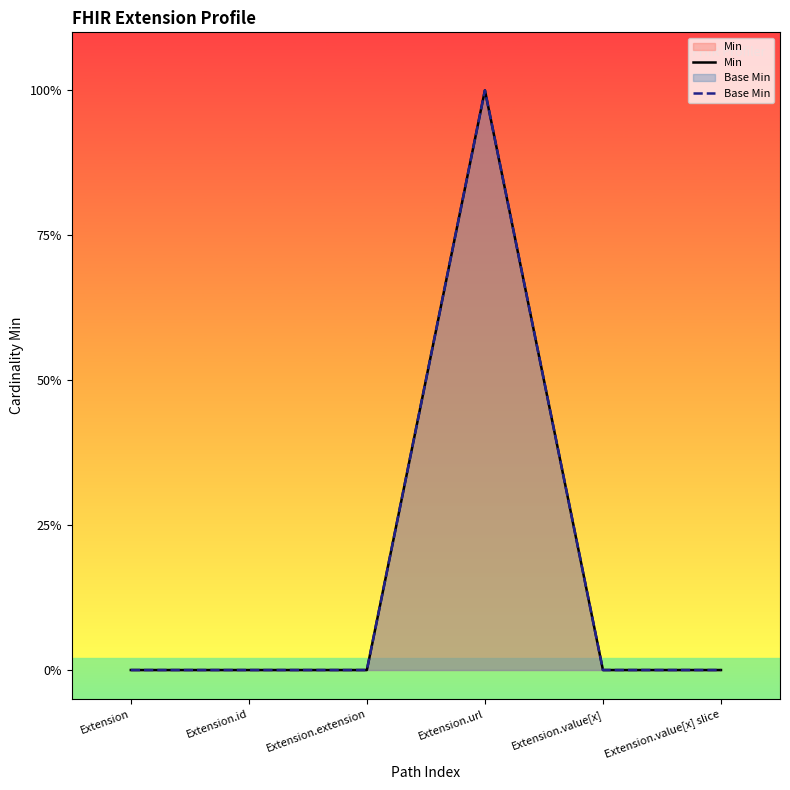

At which label does Min reach its minimum?

Extension